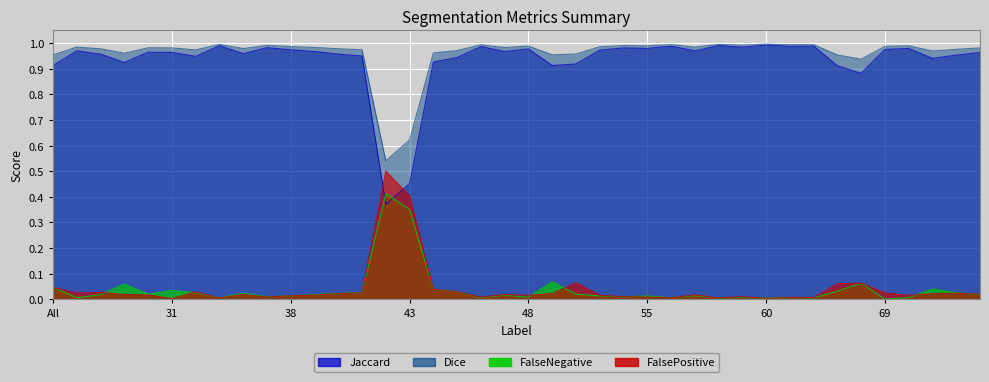

At which label does FalseNegative reach its peak?

42